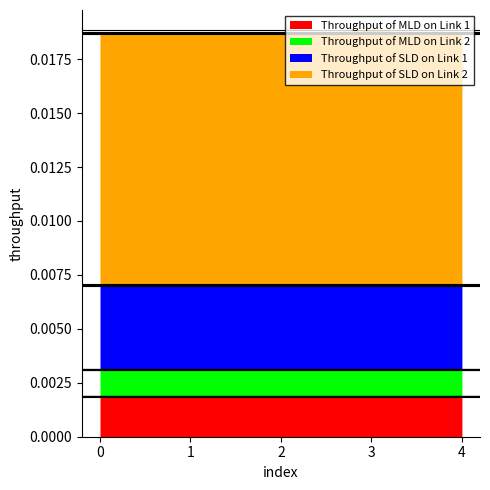

Where is the first local minimum for Throughput of MLD on Link 1?

2